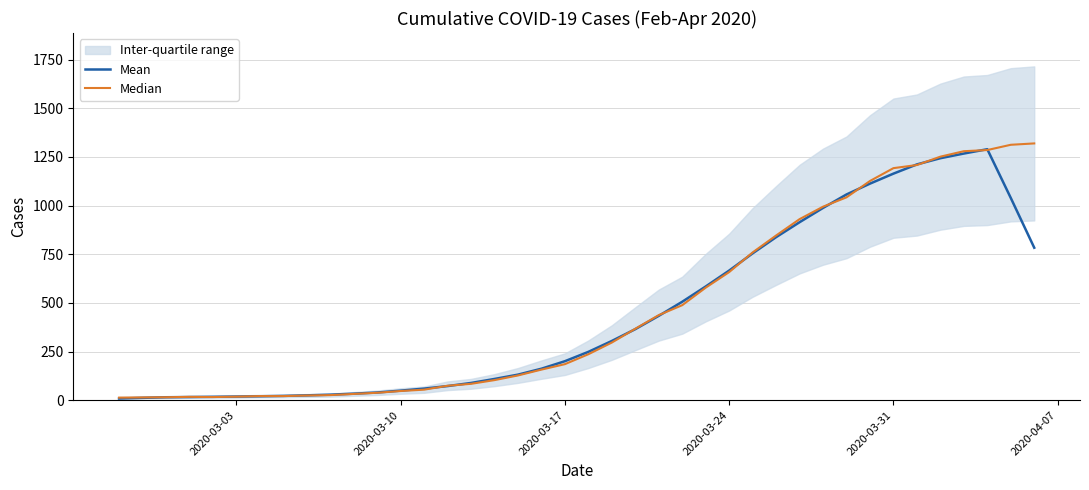

The value of Mean at 2020-03-31 is 2091.7. True or false?

False